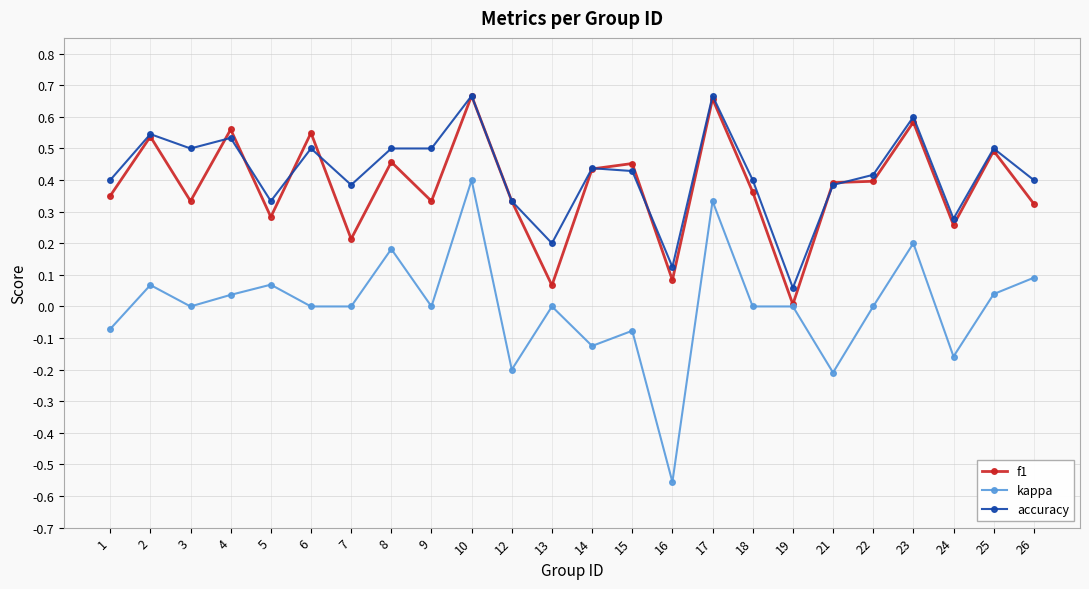

The value of accuracy at 5 is 0.1. True or false?

False